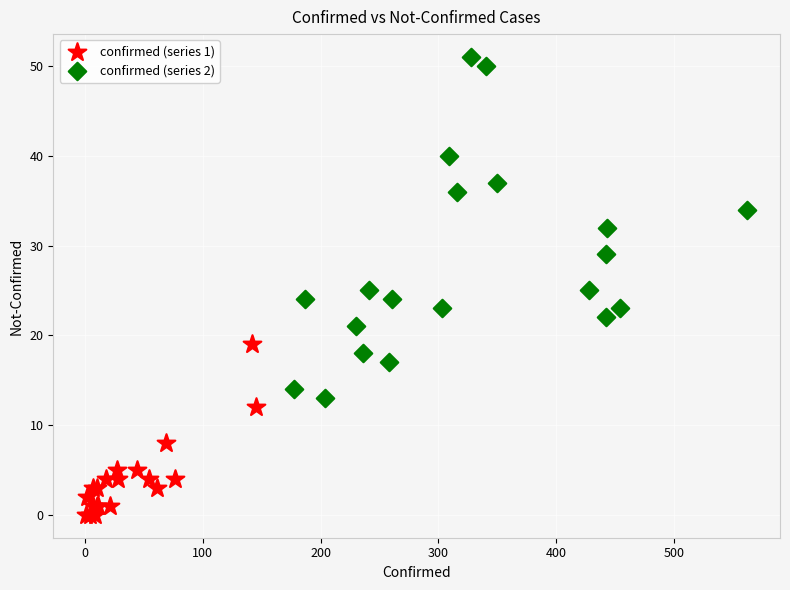

Which series has the widest spread of Y values?

confirmed (series 2)